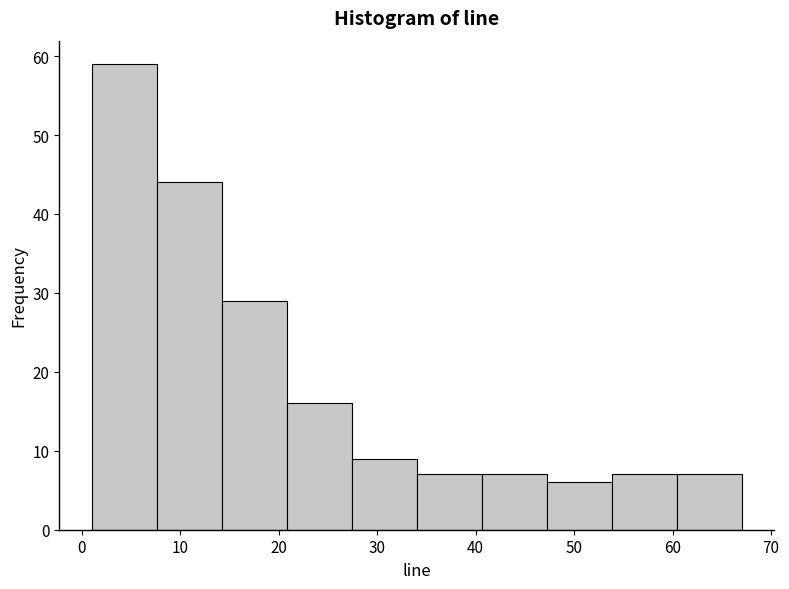

Over which range of the x-axis is the bar tallest?

1.0 to 7.6